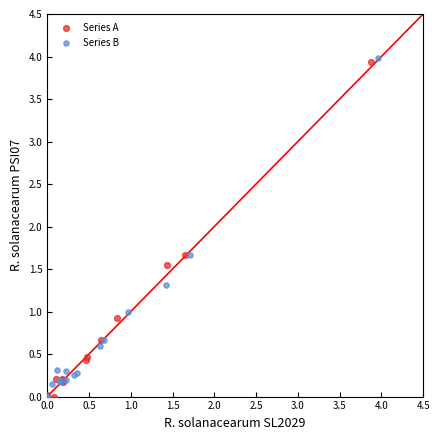

Which series has the largest Y range (max minus min)?

Series B